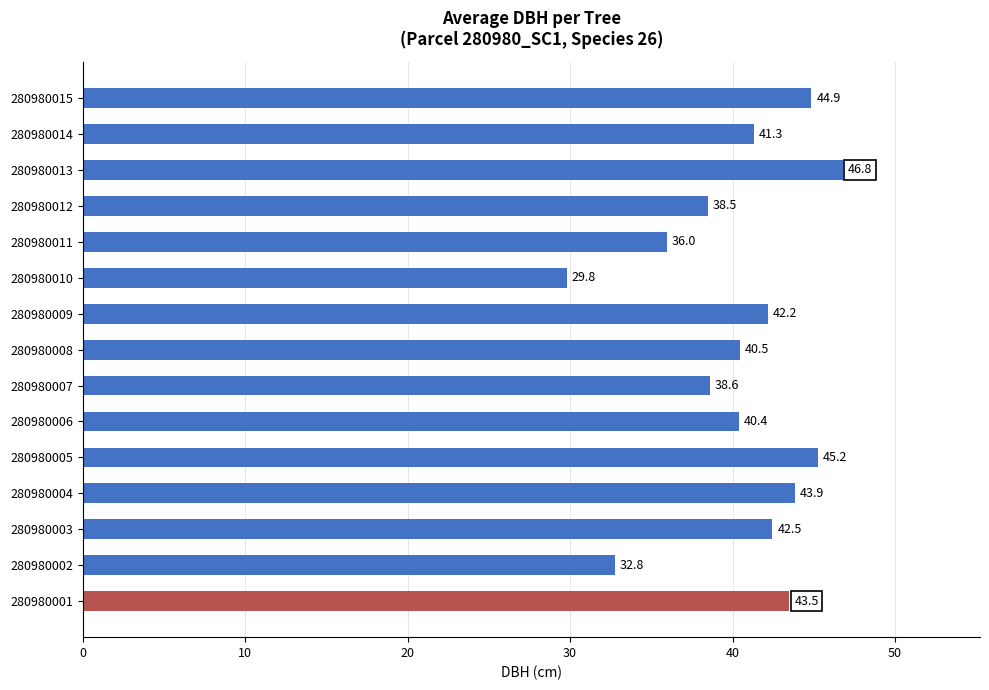

List the labels in order of value, smallest first.

280980010, 280980002, 280980011, 280980012, 280980007, 280980006, 280980008, 280980014, 280980009, 280980003, 280980001, 280980004, 280980015, 280980005, 280980013